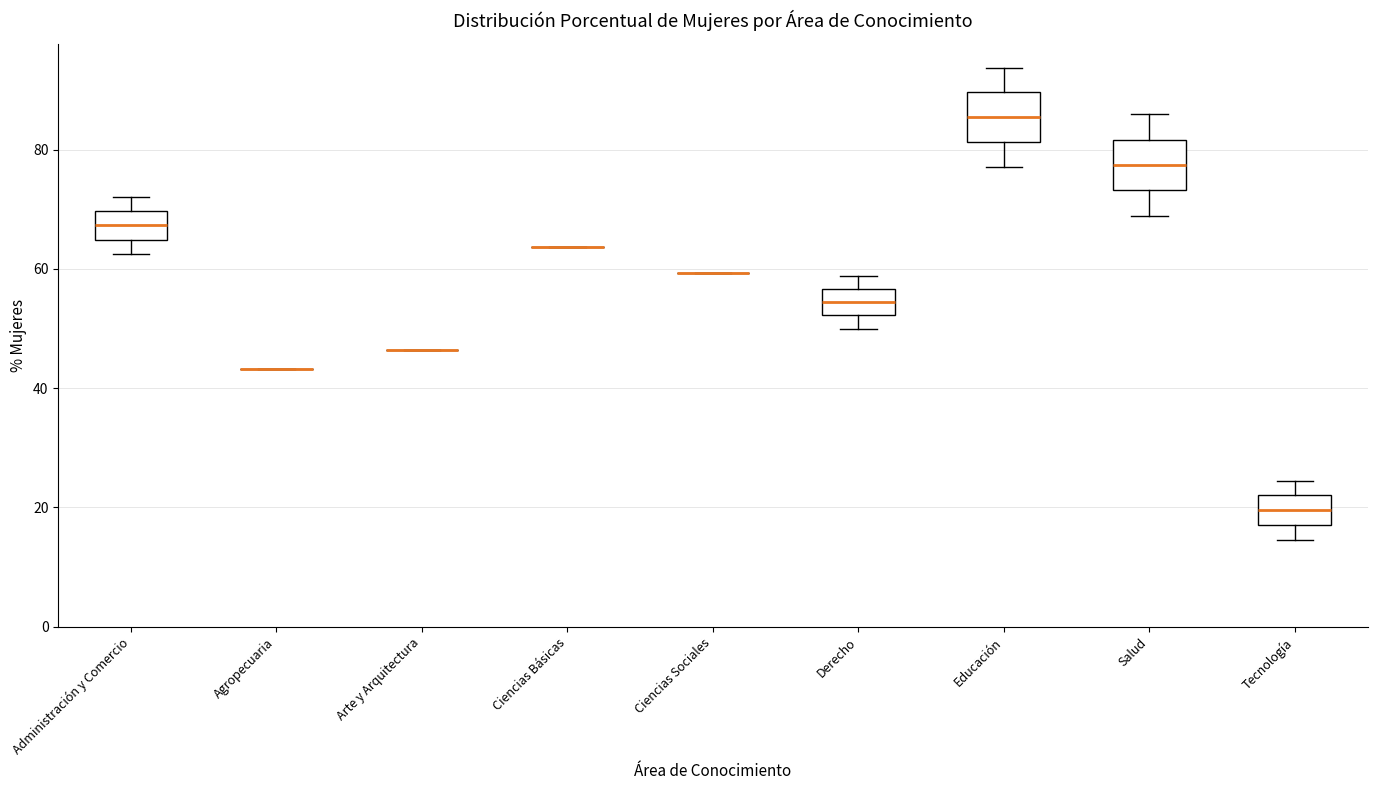

Reading left to right, read every box against the y-axis: the position of its median line, the range the box covers, and the ends of its whiskers. The values are not printed on the chart, so give them approximately, as read against the axis.

Administración y Comercio: median 68, box 64 to 70, whiskers 62 to 72
Agropecuaria: box collapsed to a line at 44, whiskers 44 to 44
Arte y Arquitectura: box collapsed to a line at 46, whiskers 46 to 46
Ciencias Básicas: box collapsed to a line at 64, whiskers 64 to 64
Ciencias Sociales: box collapsed to a line at 60, whiskers 60 to 60
Derecho: median 54, box 52 to 56, whiskers 50 to 58
Educación: median 86, box 82 to 90, whiskers 78 to 94
Salud: median 78, box 74 to 82, whiskers 68 to 86
Tecnología: median 20, box 18 to 22, whiskers 14 to 24